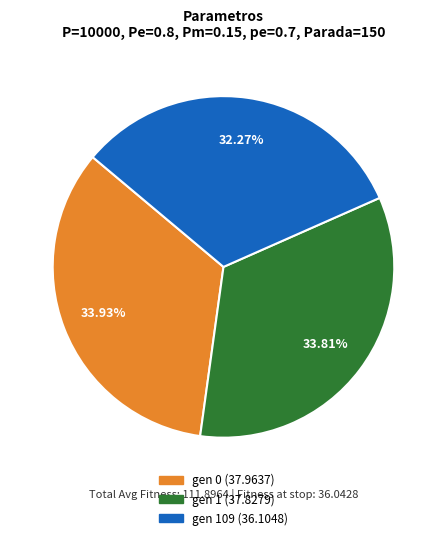

To the nearest percent, what is the average slice percentage?

33%